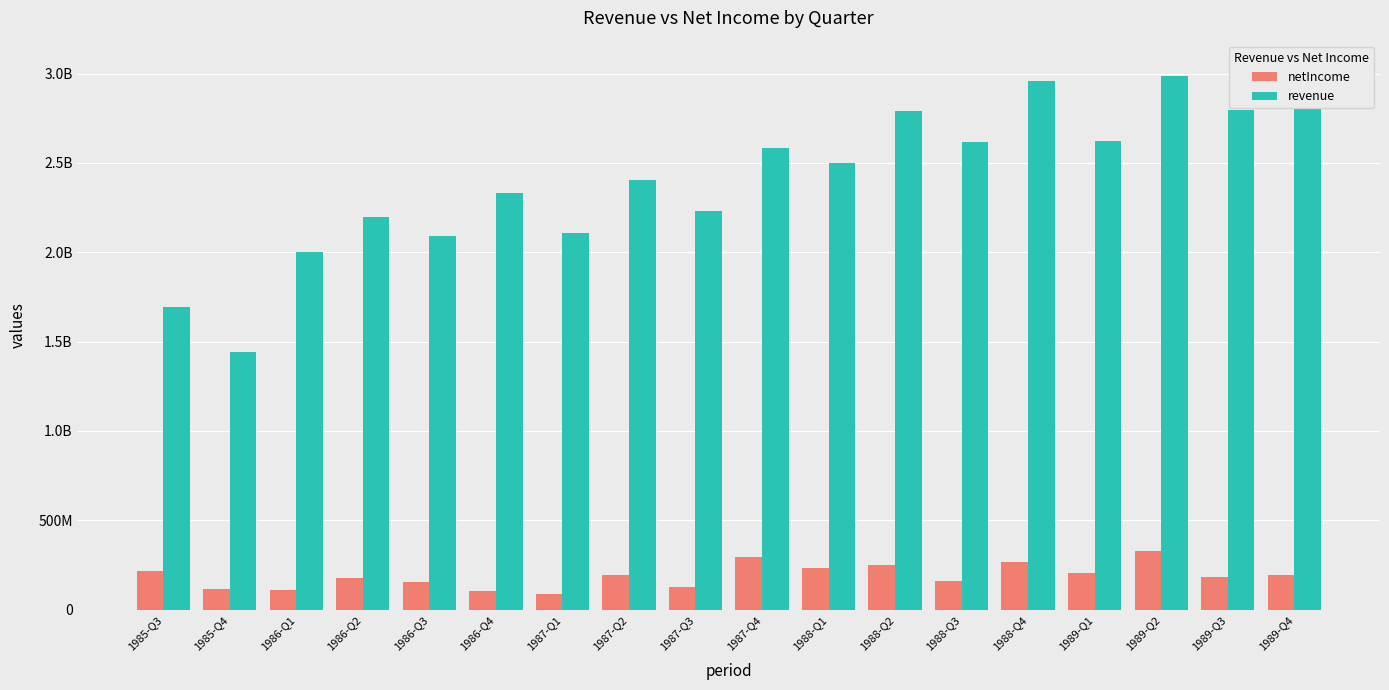

How many data points in revenue are above 2496900000?

8